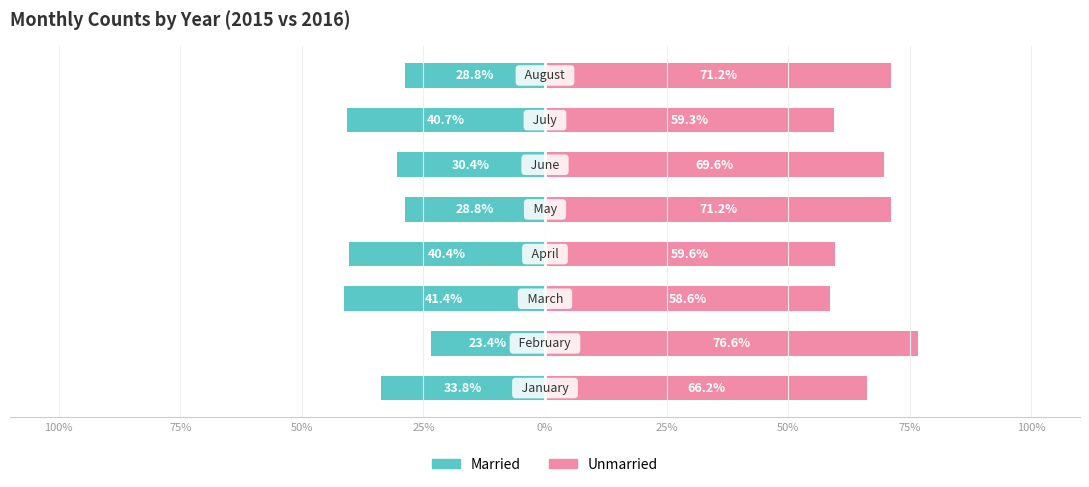

Are the bars horizontal?

Yes